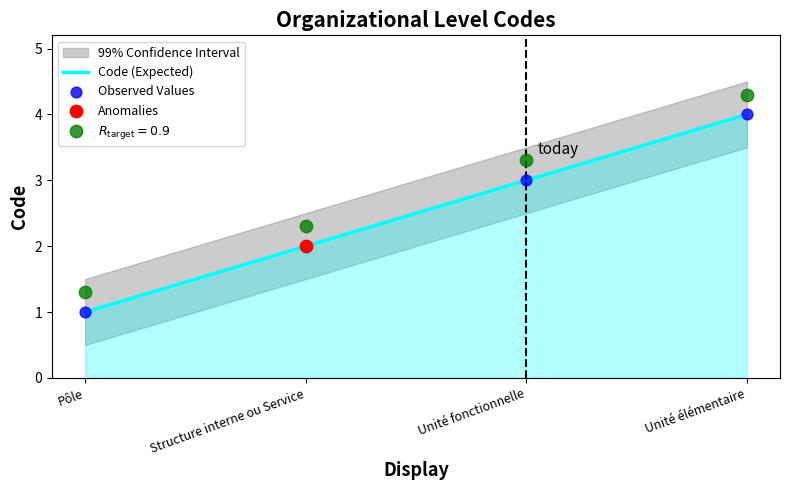

Which series reaches the minimum Y coordinate?

Code (Expected)